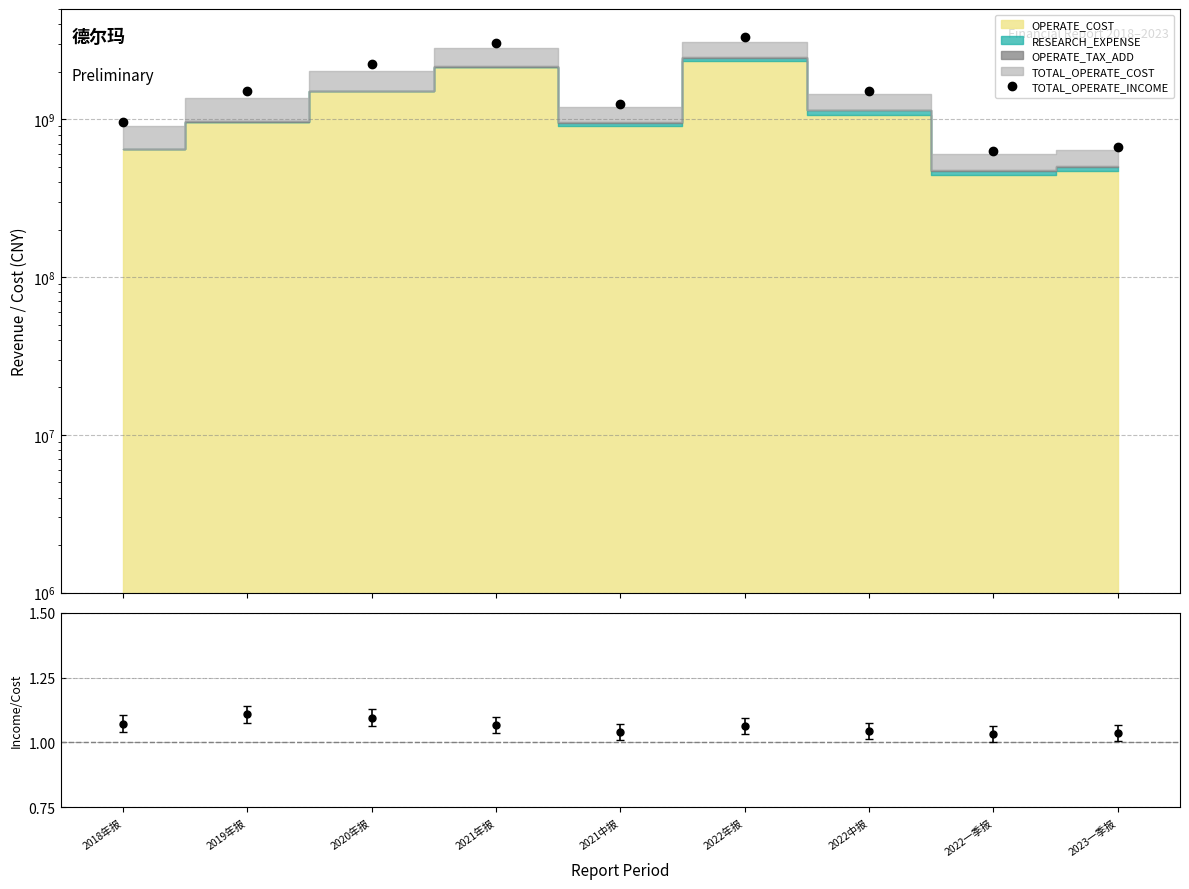

True or false: Income/Cost has more than 2 points higher than both neighbors.

False